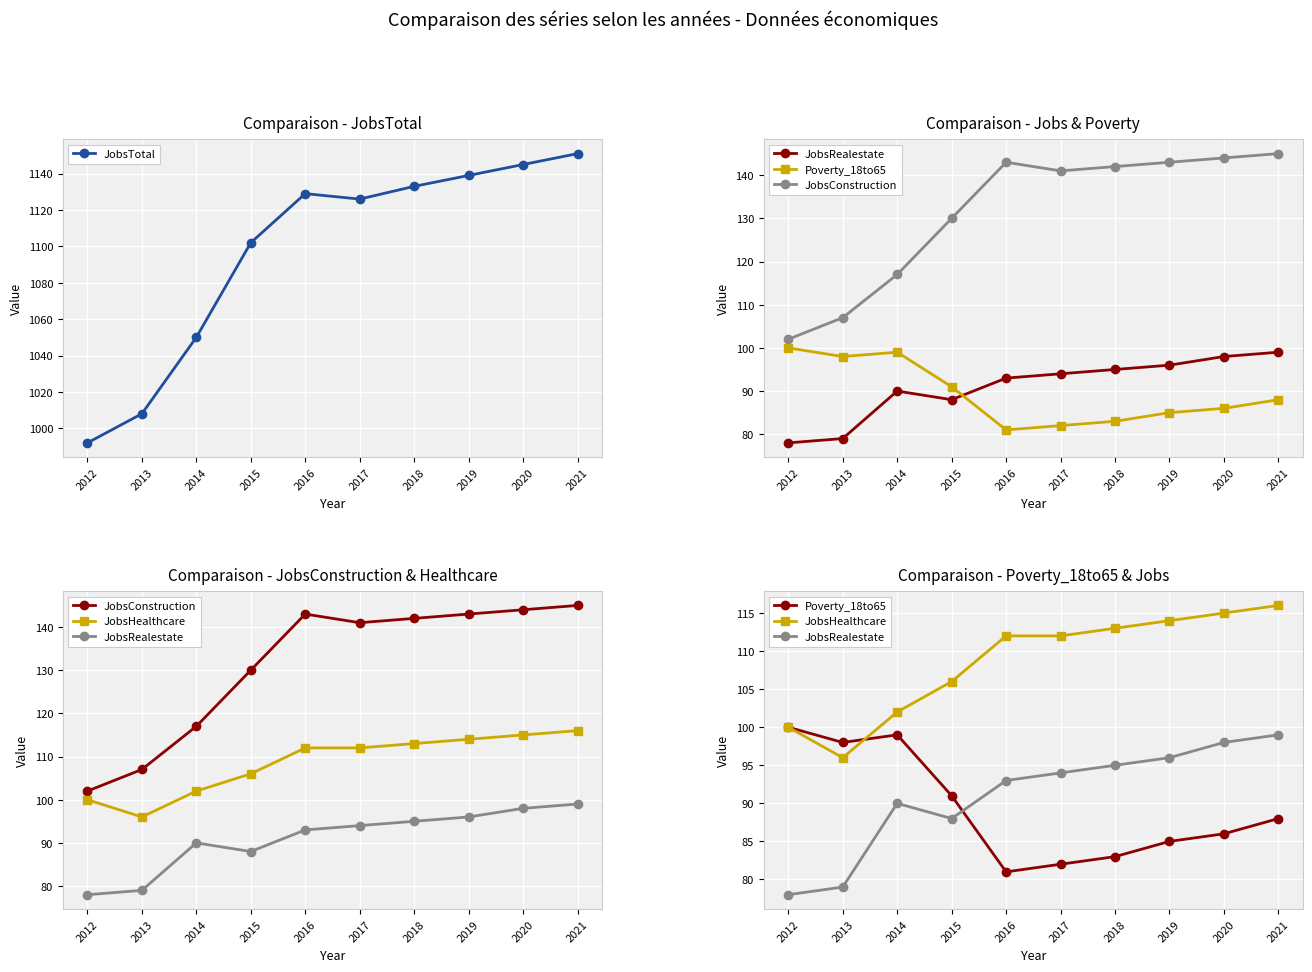

True or false: JobsHealthcare and Poverty_18to65 intersect in this chart.

True